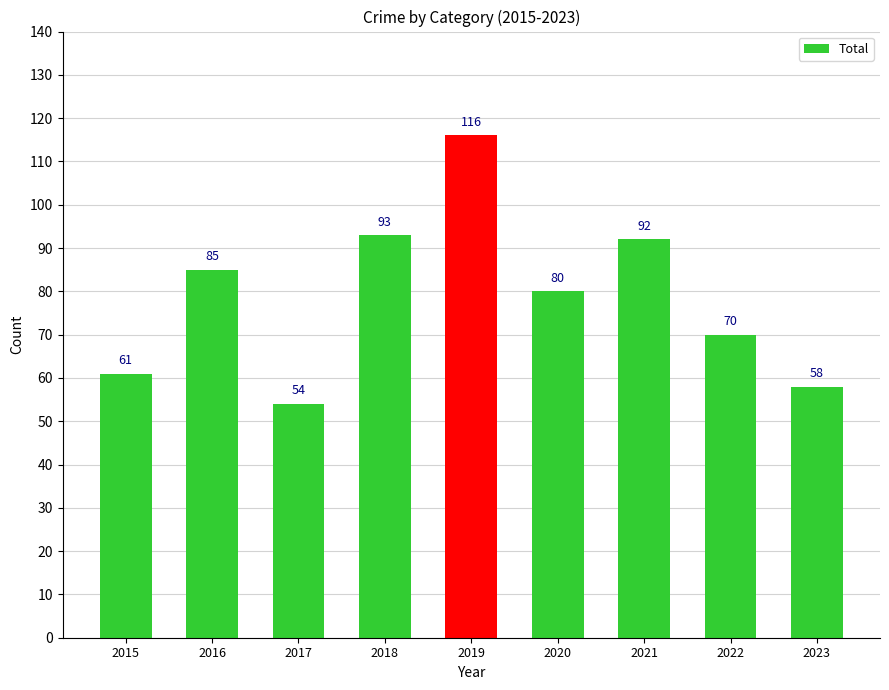

What is the minimum value shown in the chart?

54